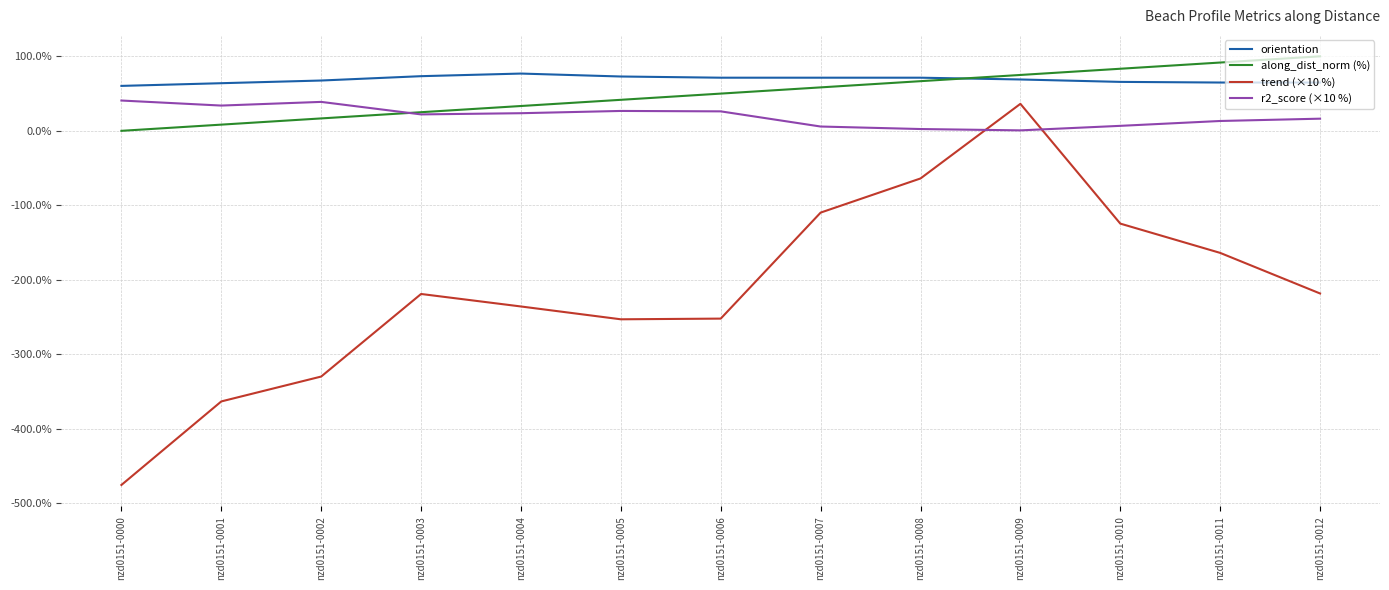

Is the value of r2_score (×10 %) at nzd0151-0009 greater than the value of orientation at nzd0151-0010?

No